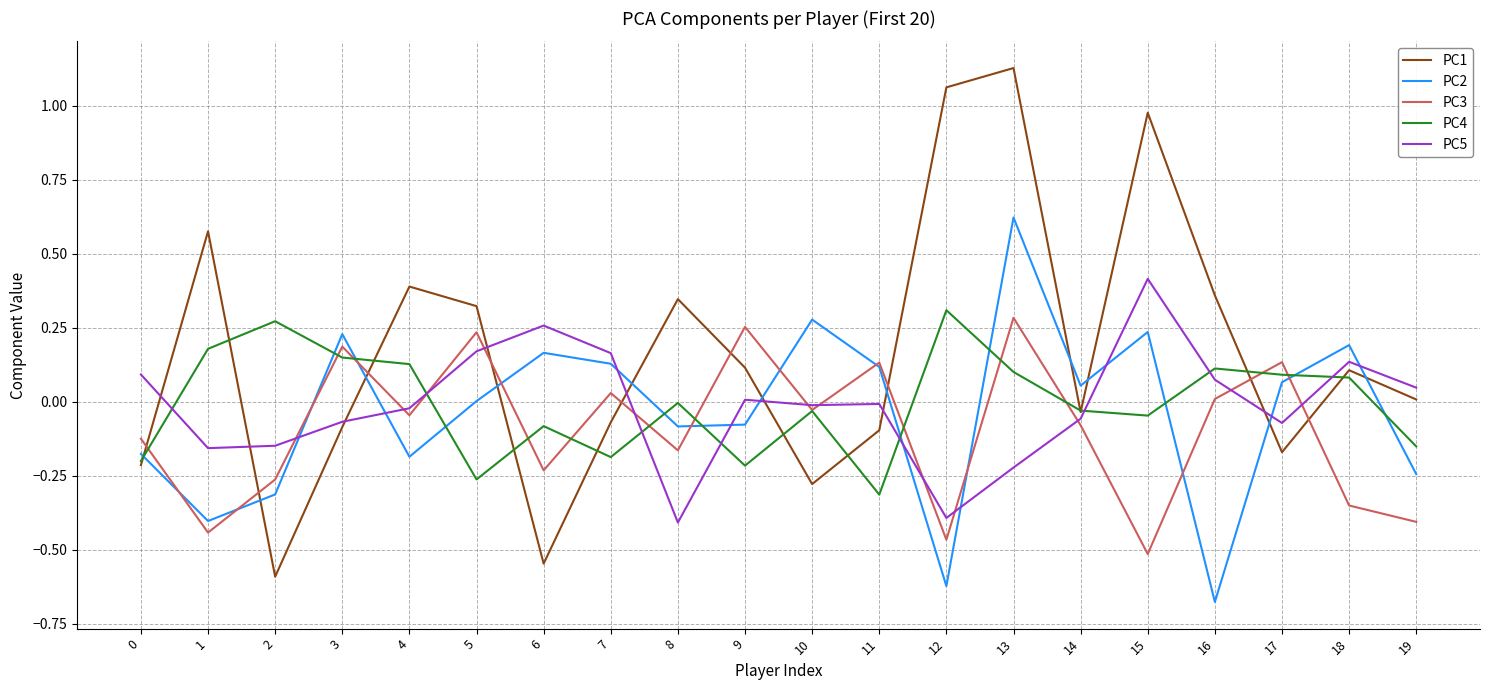

How many values in the PC3 series exceed 0?

8